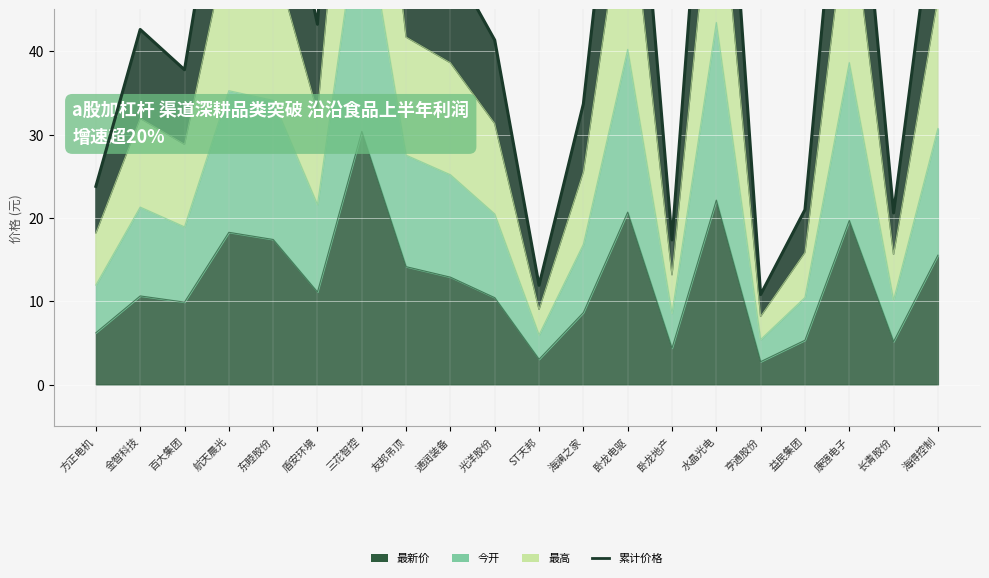

At which label is the value closest to 64?

海得控制